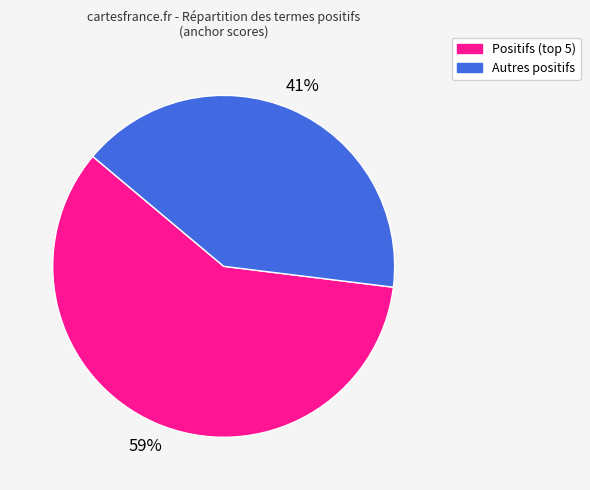

To the nearest percent, what is the average slice percentage?

50%